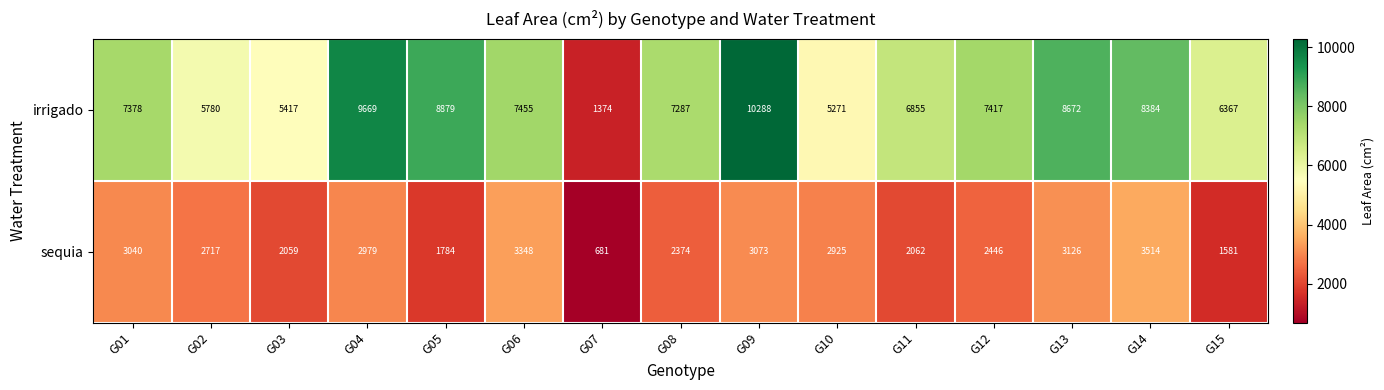

Reading right to left, what are all the values shown in this chart?

irrigado: 6367	8384	8672	7417	6855	5271	10288	7287	1374	7455	8879	9669	5417	5780	7378
sequia: 1581	3514	3126	2446	2062	2925	3073	2374	681	3348	1784	2979	2059	2717	3040